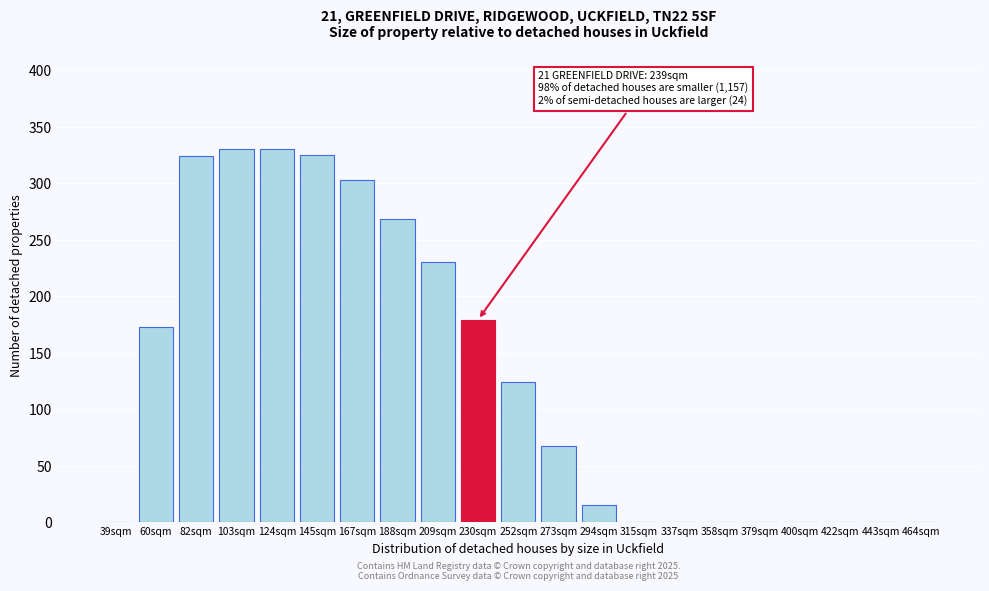

What is the maximum value shown in the chart?

330.0